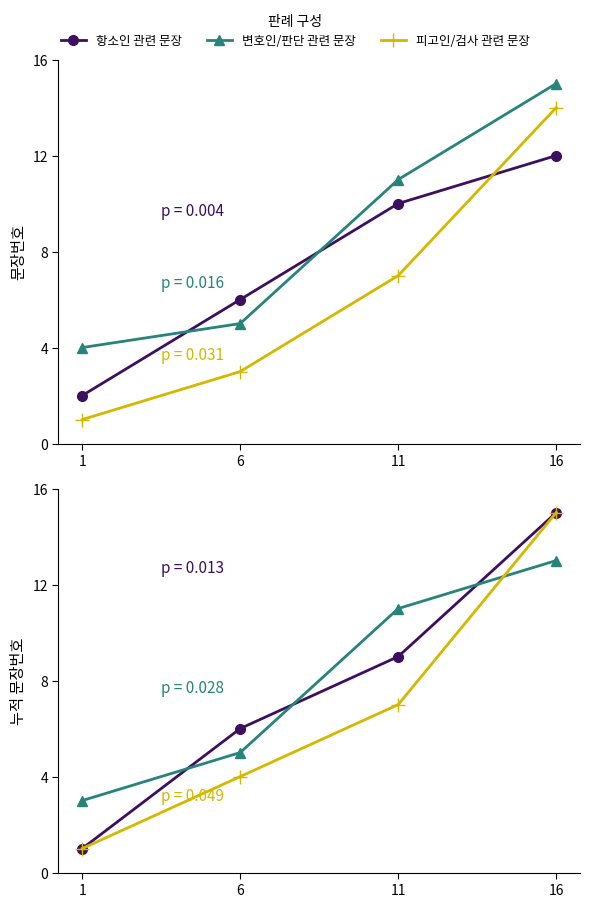

At which label does 변호인/판단 관련 문장 first exceed 11?

16